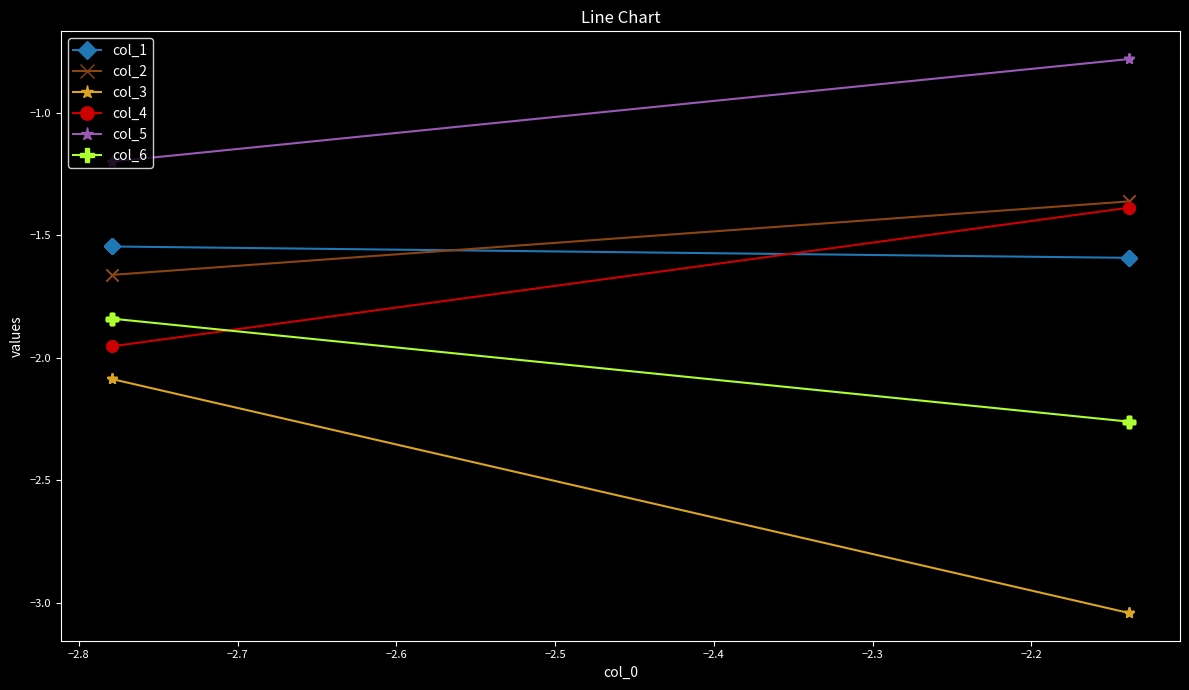

What is the difference between the maximum and minimum values in the col_2 series?

0.3